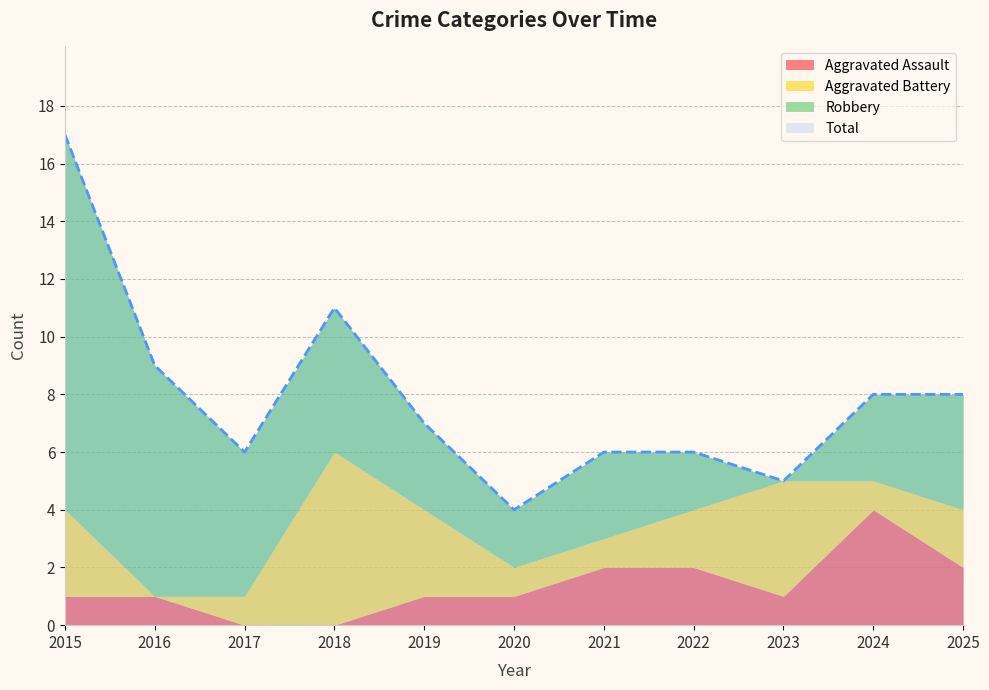

In Aggravated Battery, how many points are lower than both neighbors (excluding endpoints)?

2